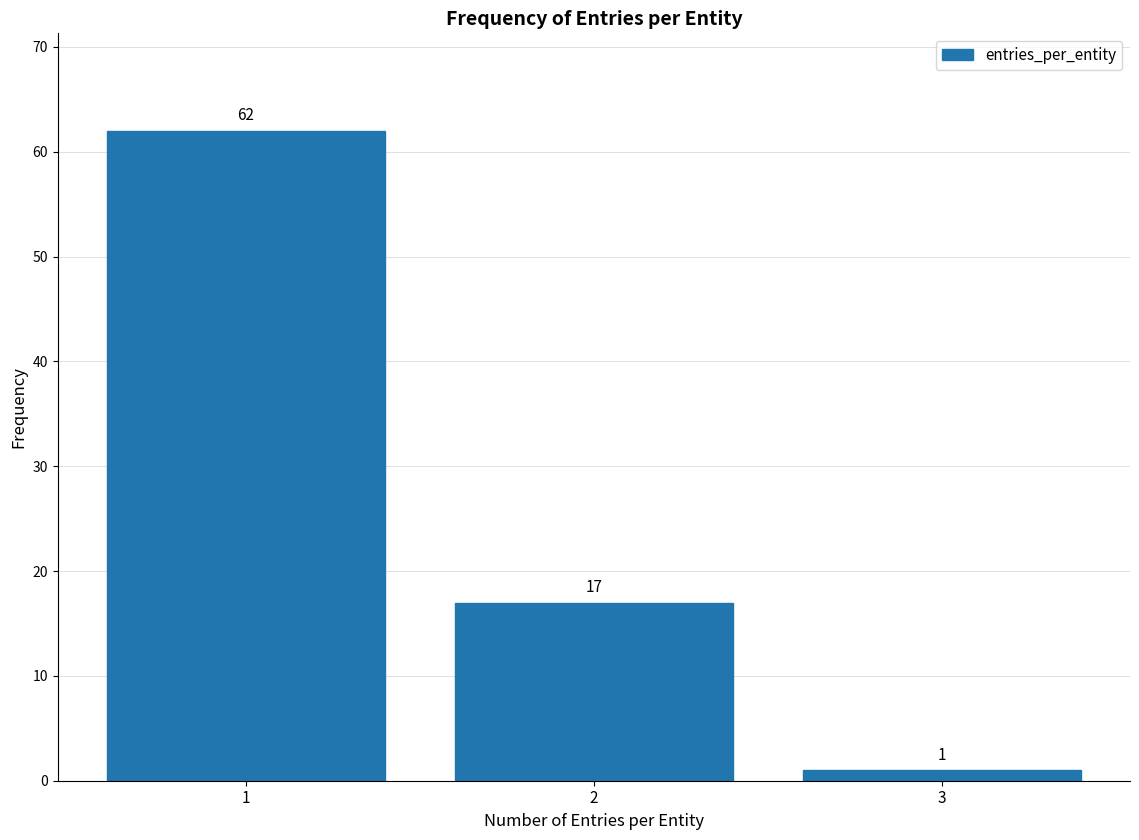

Reading right to left, extract all data points from this chart.

1	17	62